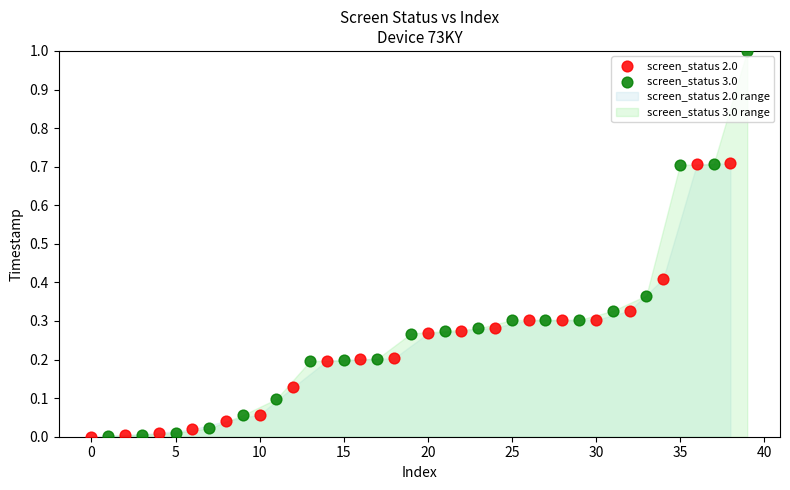

Which series reaches the maximum Y coordinate?

screen_status 3.0